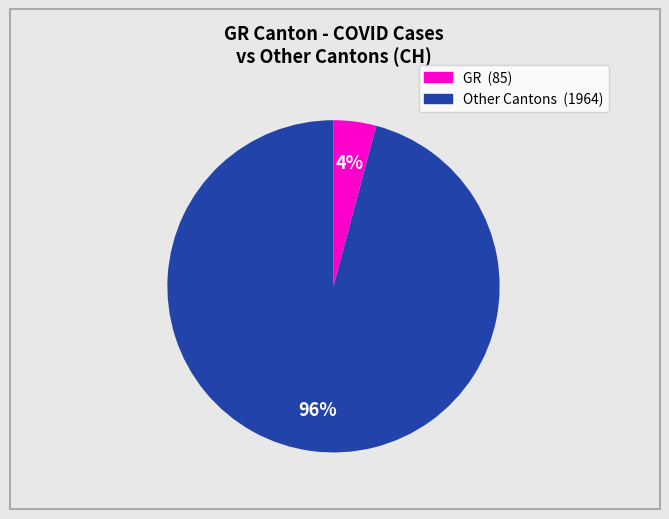

To the nearest percent, what is the difference between the largest and smallest slice percentages?

92%